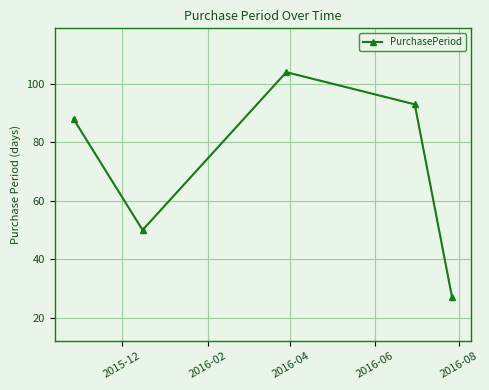

What is the difference between the second highest and second lowest values?

43